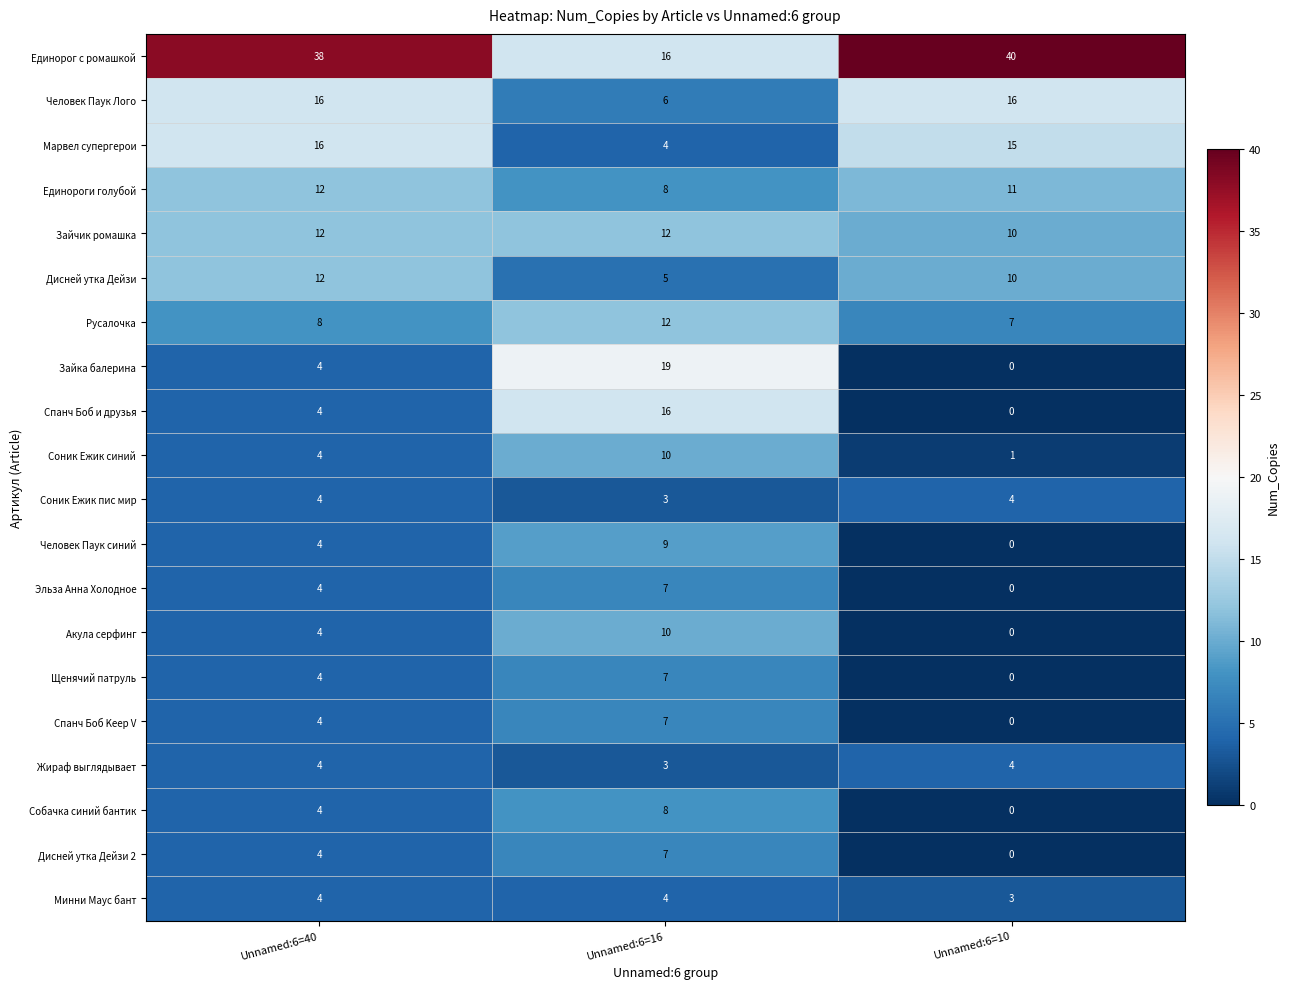

Which series has the largest range (max minus min)?

Единорог с ромашкой